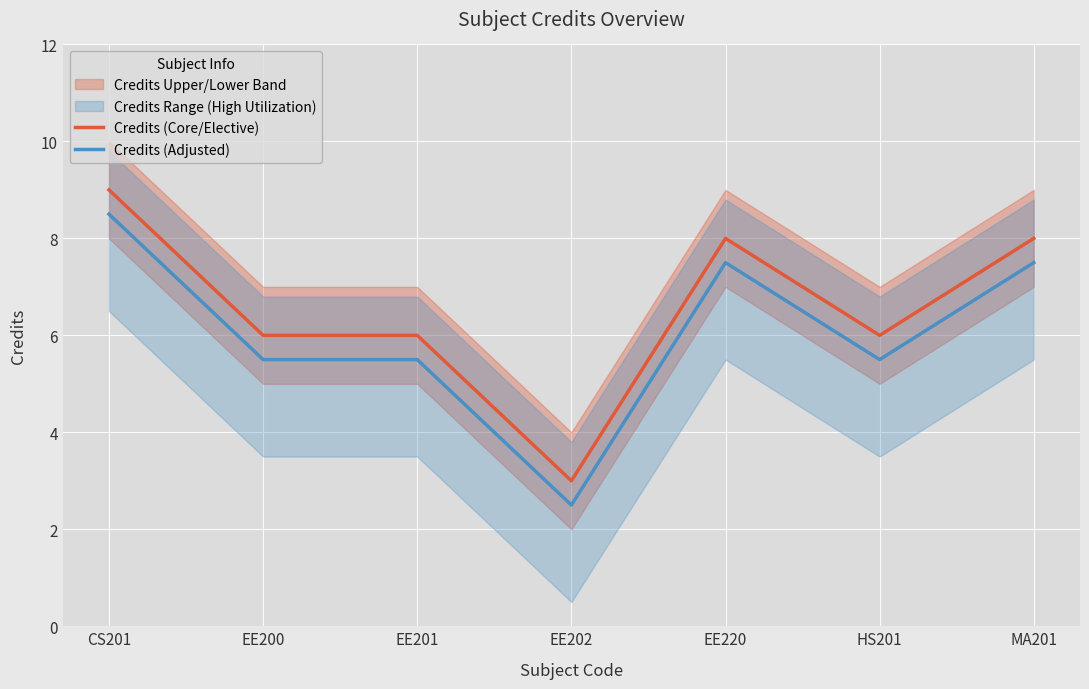

The Credits (Adjusted) series shows 8.5 at CS201. True or false?

True